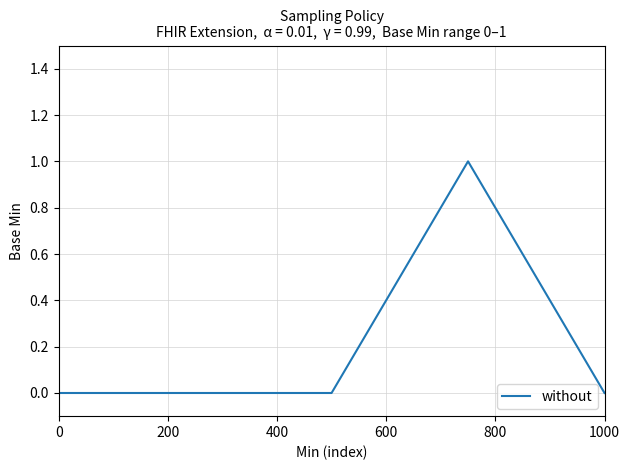

How many lines are shown in the chart?

1